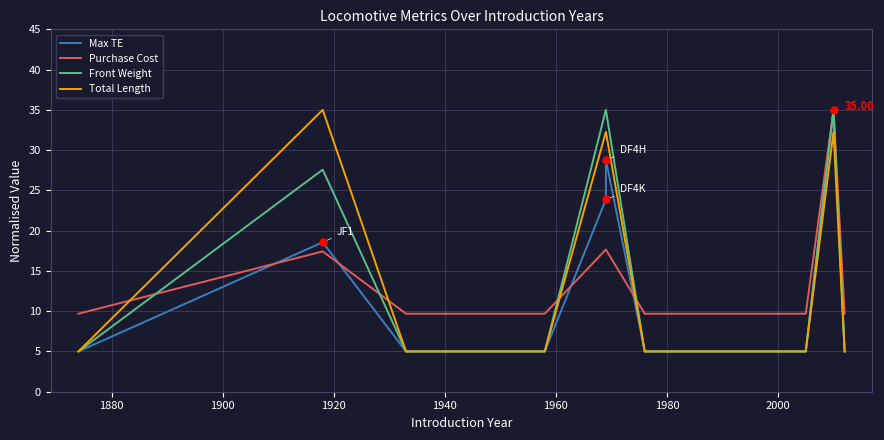

Is the value of Front Weight at 16 greater than the value of Total Length at 1860?

No